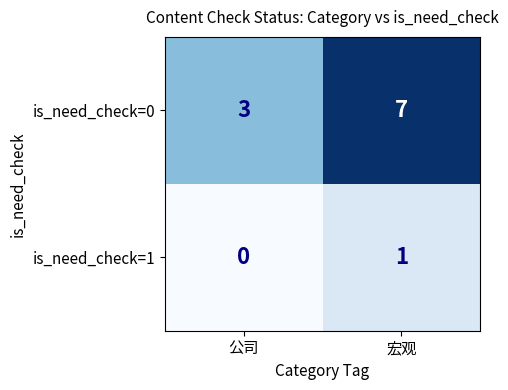

List the series in order of their peak value, lowest first.

is_need_check=1, is_need_check=0